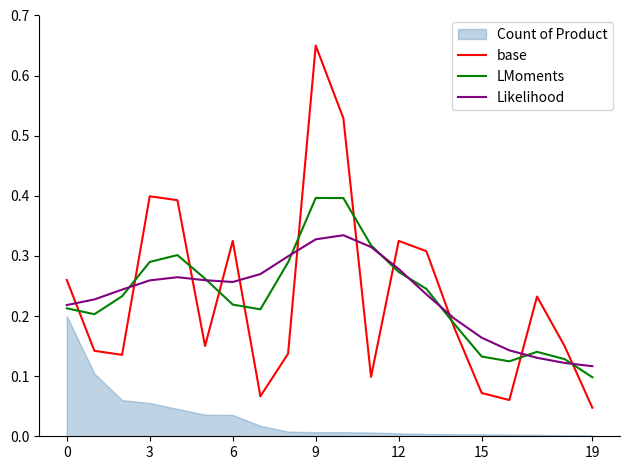

Is it true that LMoments equals 0.1 at 12?

False